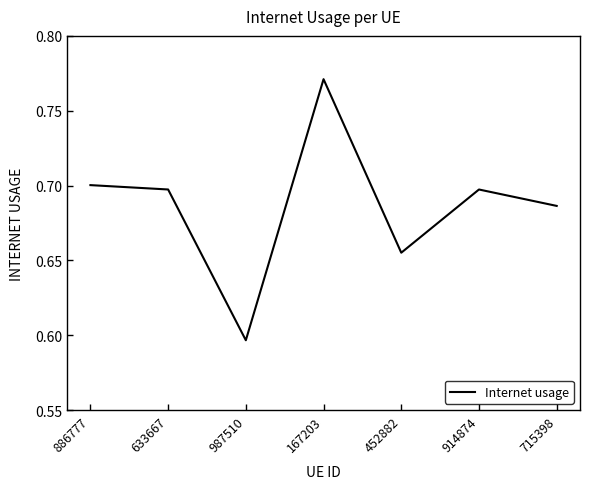

Which label corresponds to the smallest value in the chart?

987510